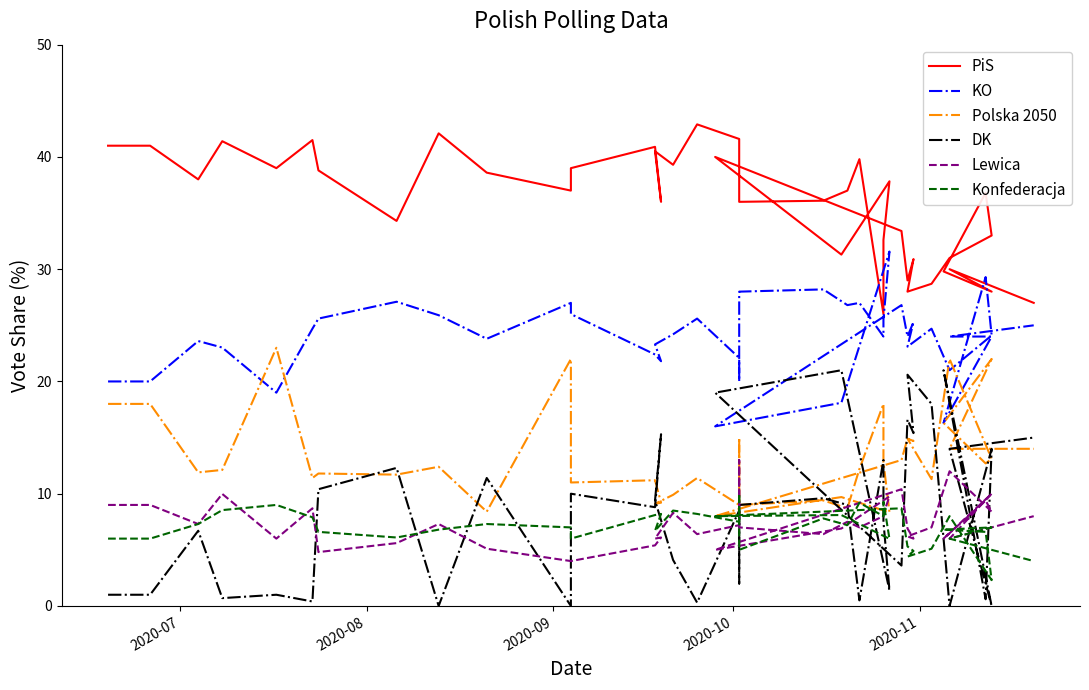

What is the highest value of the PiS series?

42.9